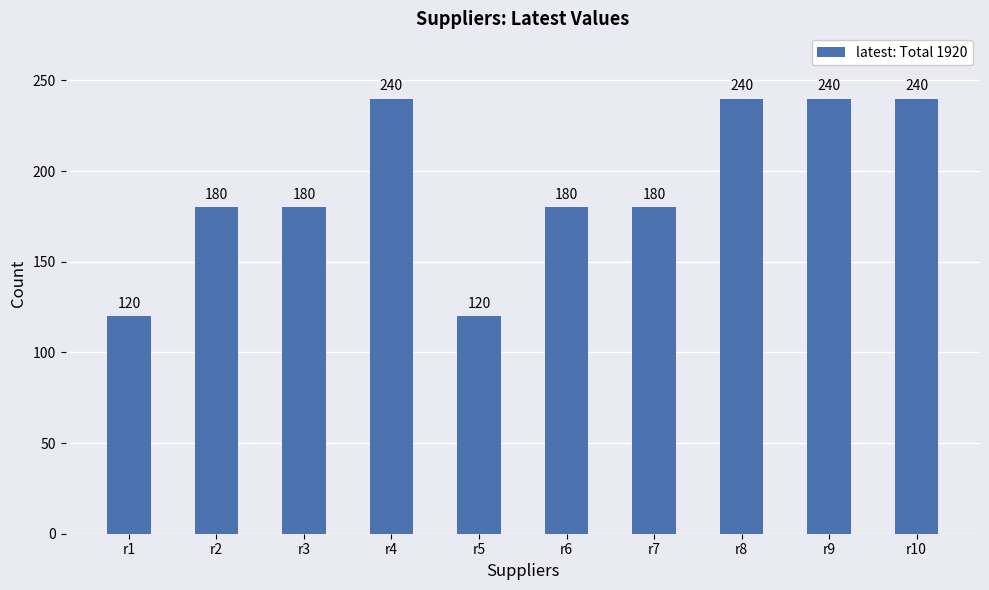

What is the minimum value shown in the chart?

120